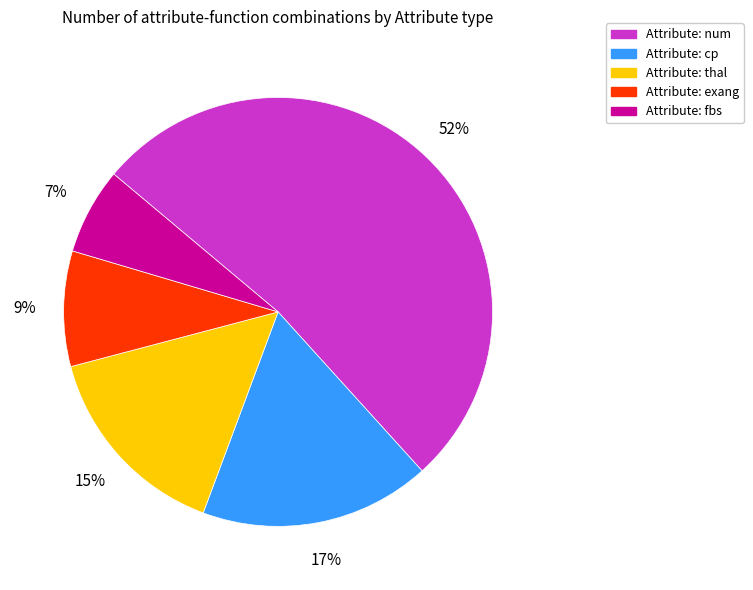

To the nearest percent, what is the average slice percentage?

20%